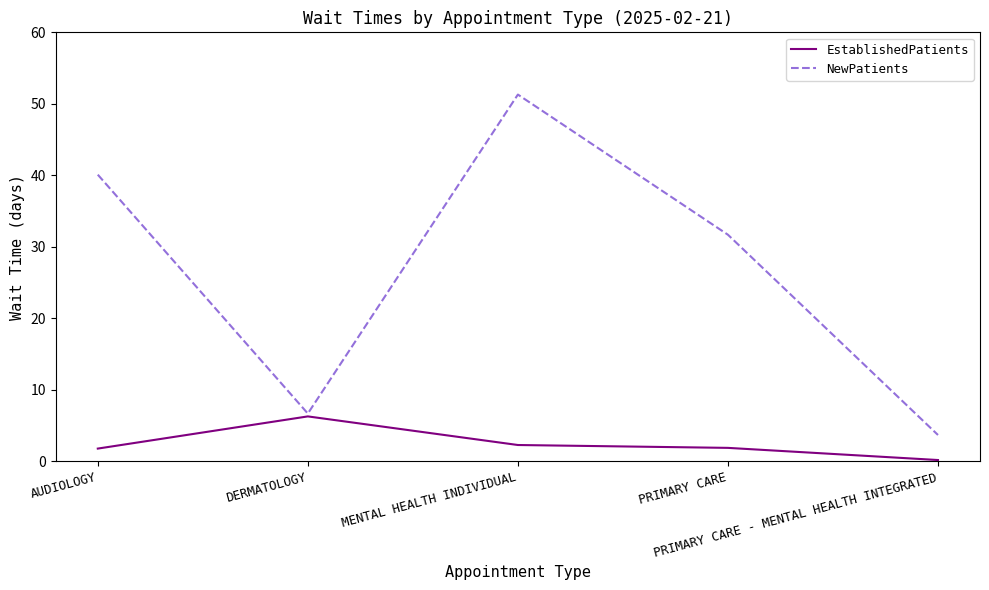

Which series has the largest range (max minus min)?

NewPatients